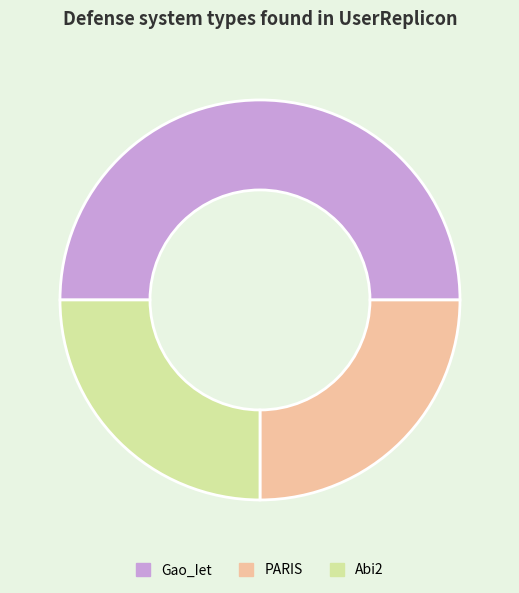

Do Gao_Iet and PARIS together represent more than half of the pie?

Yes